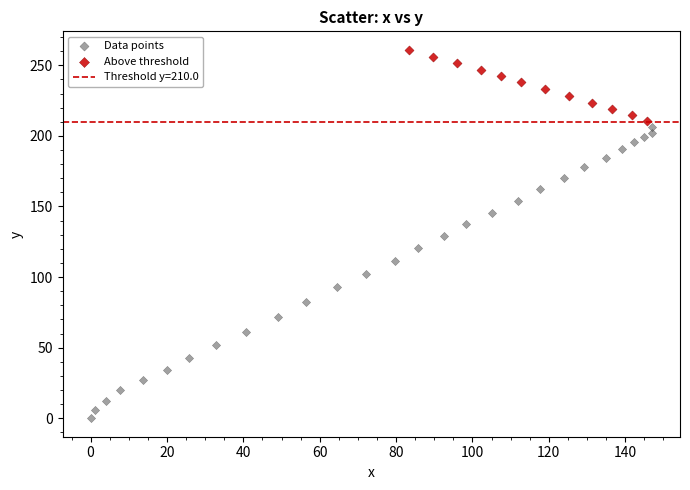

Which series contains the highest Y value?

Above threshold